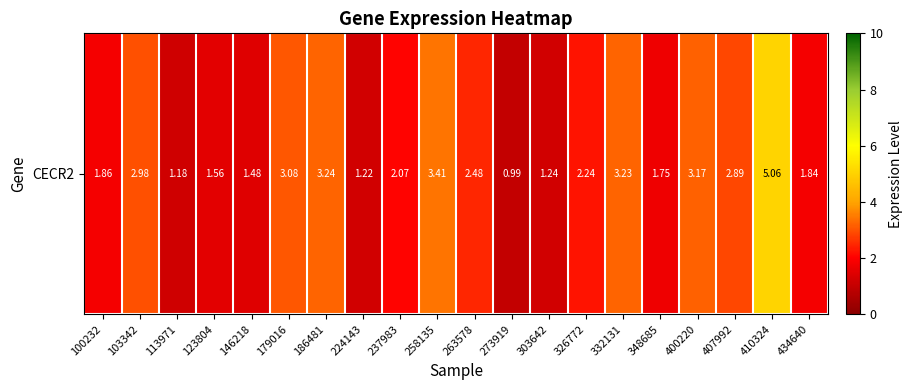

List the labels in order of value, largest first.

410324, 258135, 186481, 332131, 400220, 179016, 103342, 407992, 263578, 326772, 237983, 100232, 434640, 348685, 123804, 146218, 303642, 224143, 113971, 273919